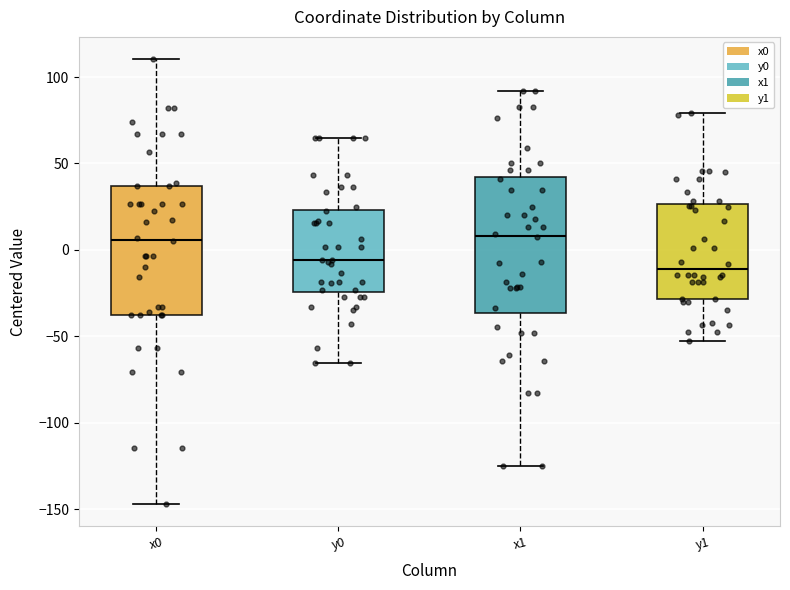

Where is the lower edge of the box for x0 on the y-axis? The values are not printed on the chart, so give them approximately, as read against the axis.

-40